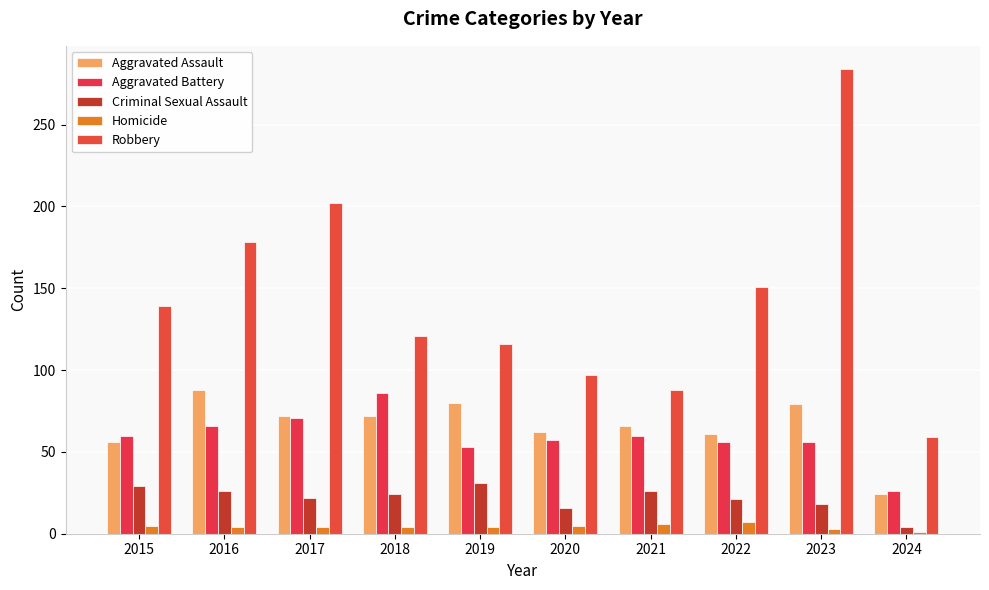

What is the smallest value displayed?

1